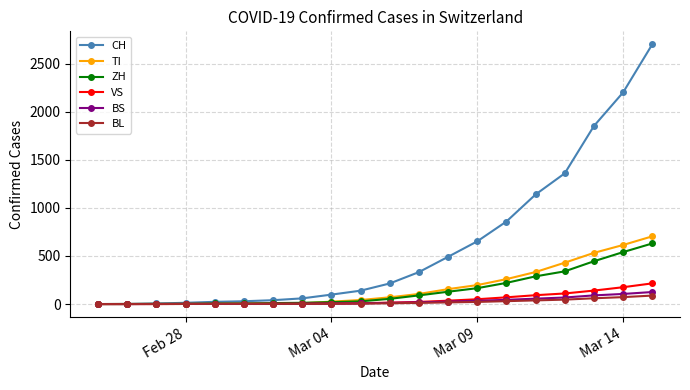

How many categories are shown in the chart?

20